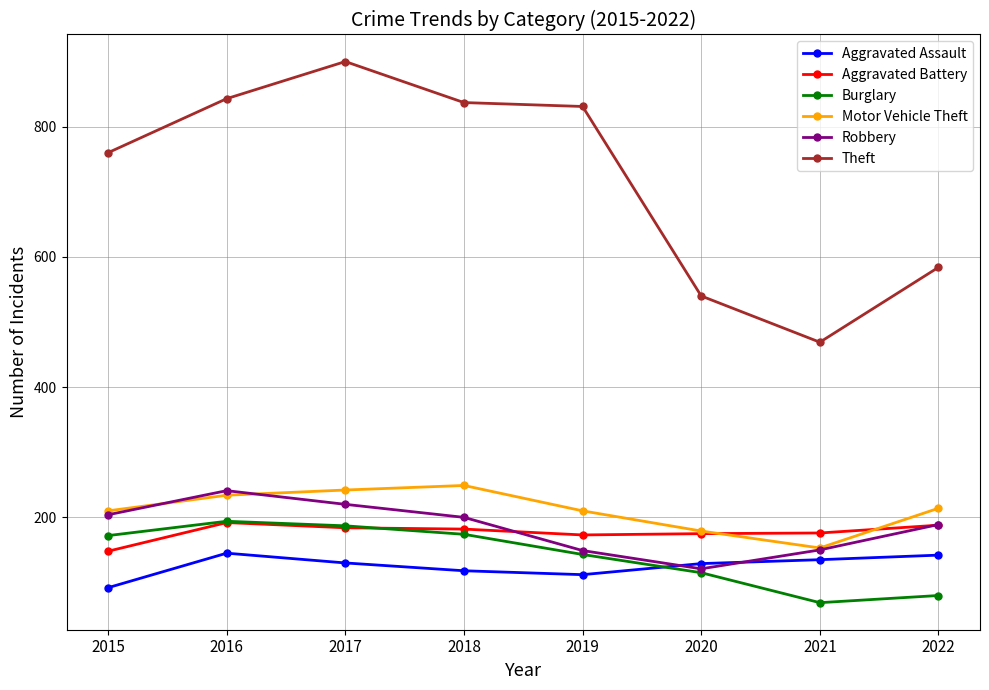

True or false: Aggravated Assault and Theft cross at least once.

False